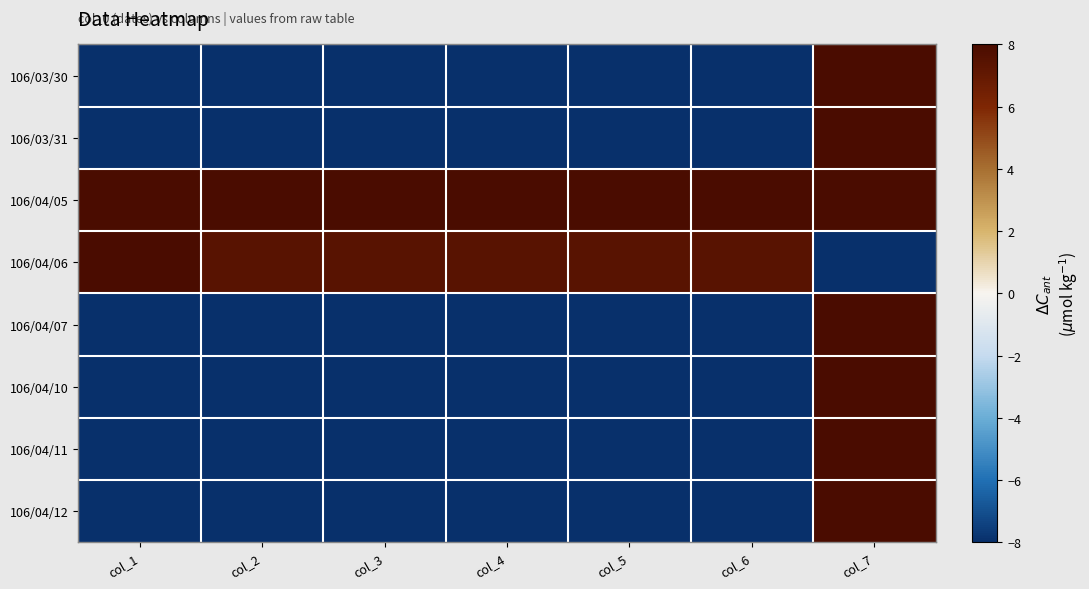

Which has a higher value, col_7 or col_4?

col_7